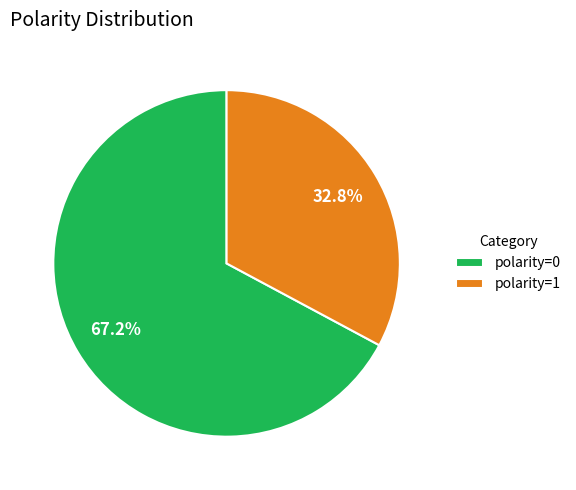

Is the sum of polarity=1 and polarity=0 greater than half?

Yes